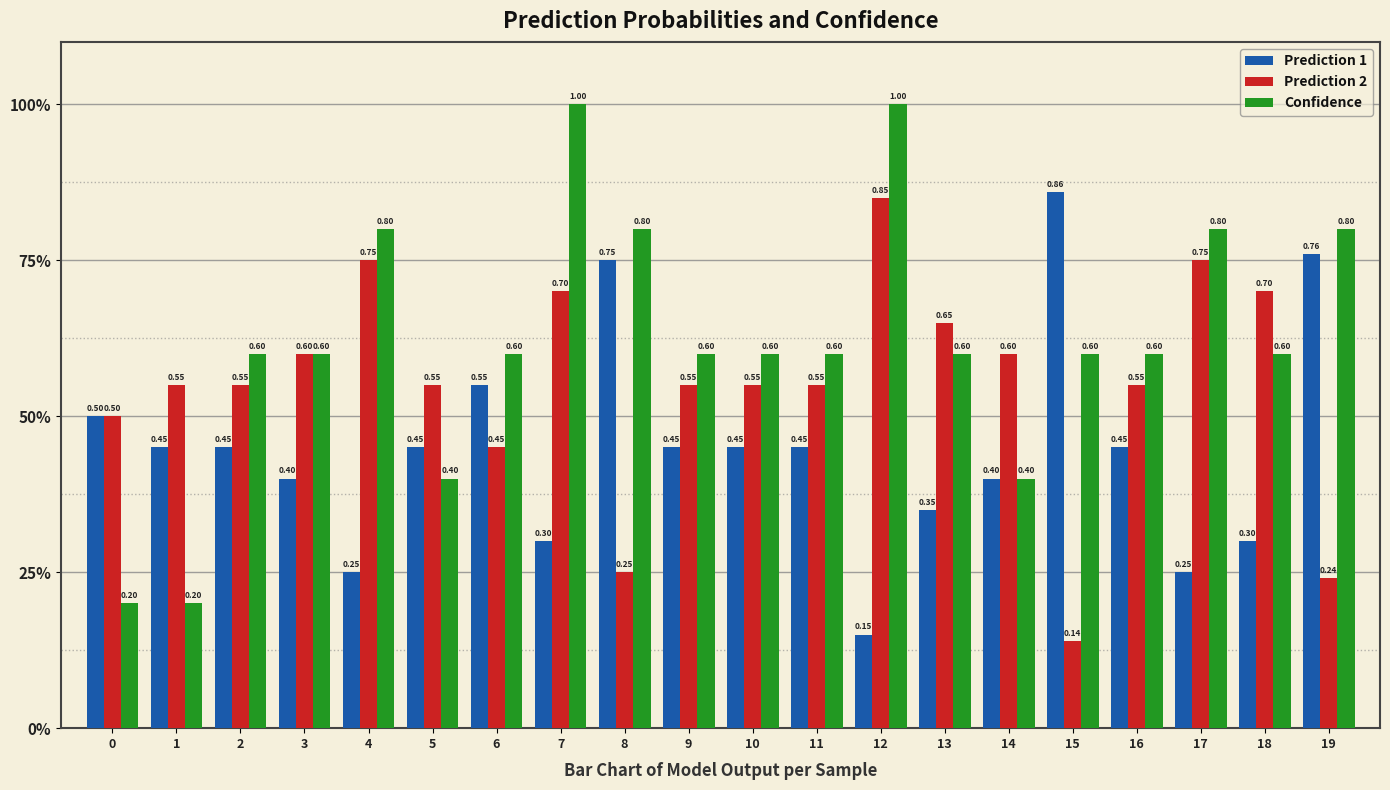

The Prediction 2 series shows 0.7 at 18. True or false?

True